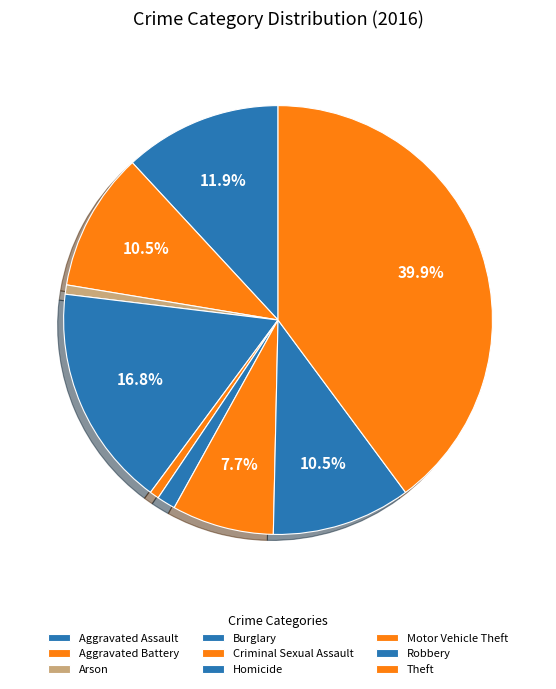

How many slices are in this pie chart?

9